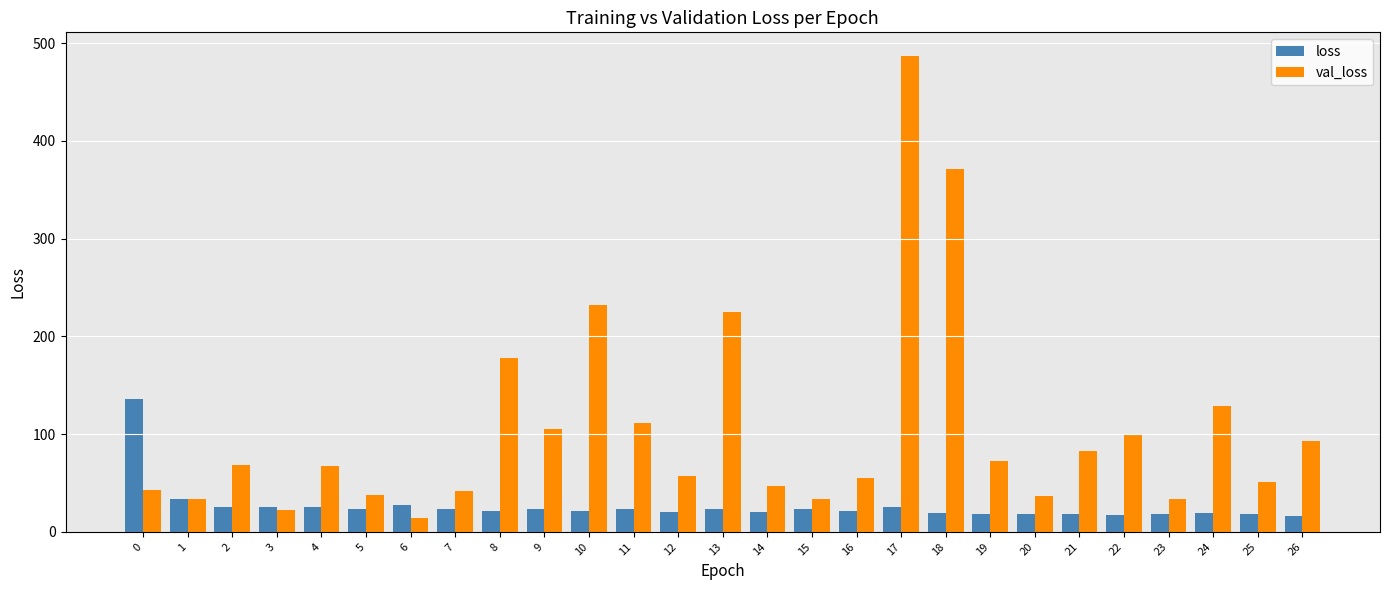

List the series in order of their overall mean, highest first.

val_loss, loss